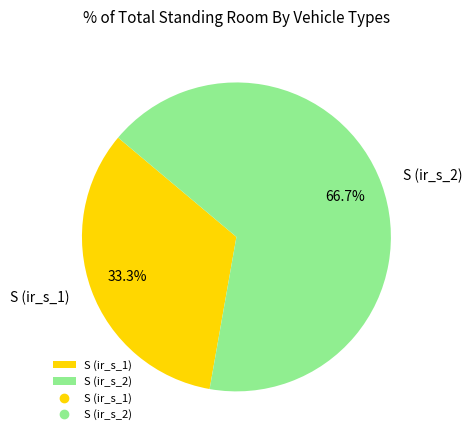

Rank the categories by value from lowest to highest.

S (ir_s_1), S (ir_s_2)